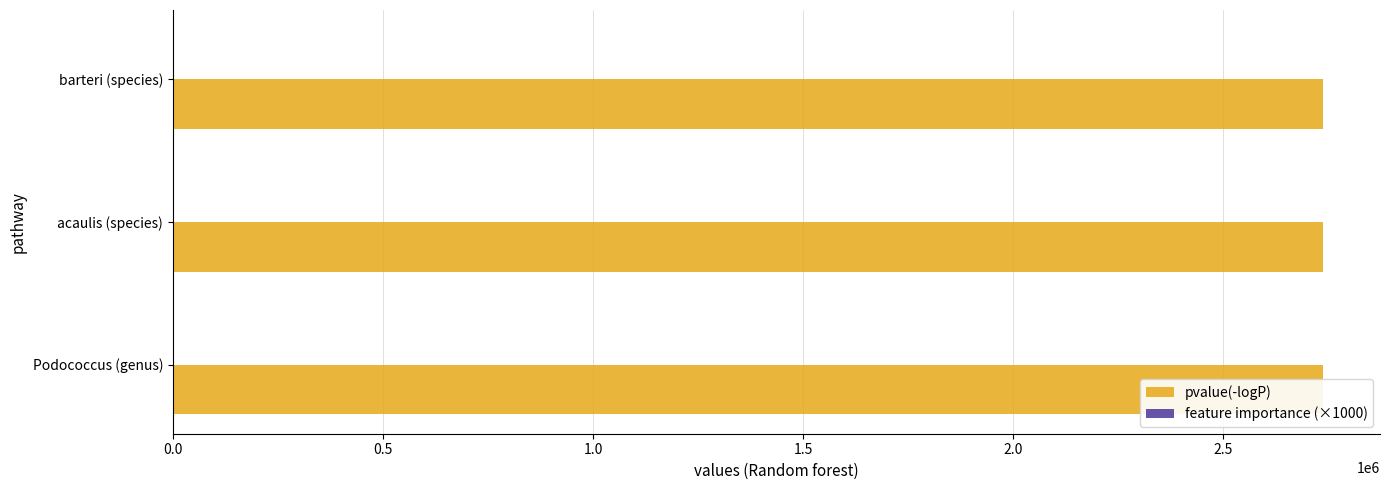

Are the bars grouped side by side (vs. stacked)?

Yes